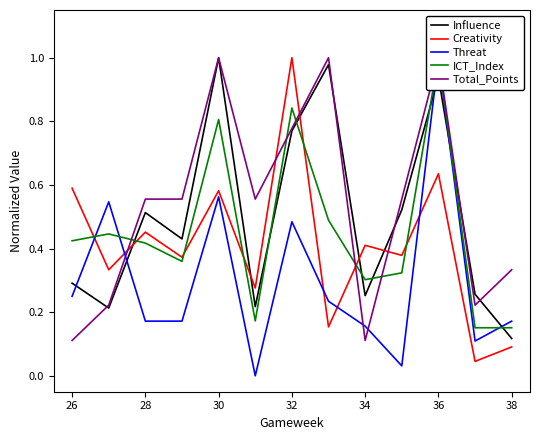

True or false: Creativity and Influence cross at least once.

True